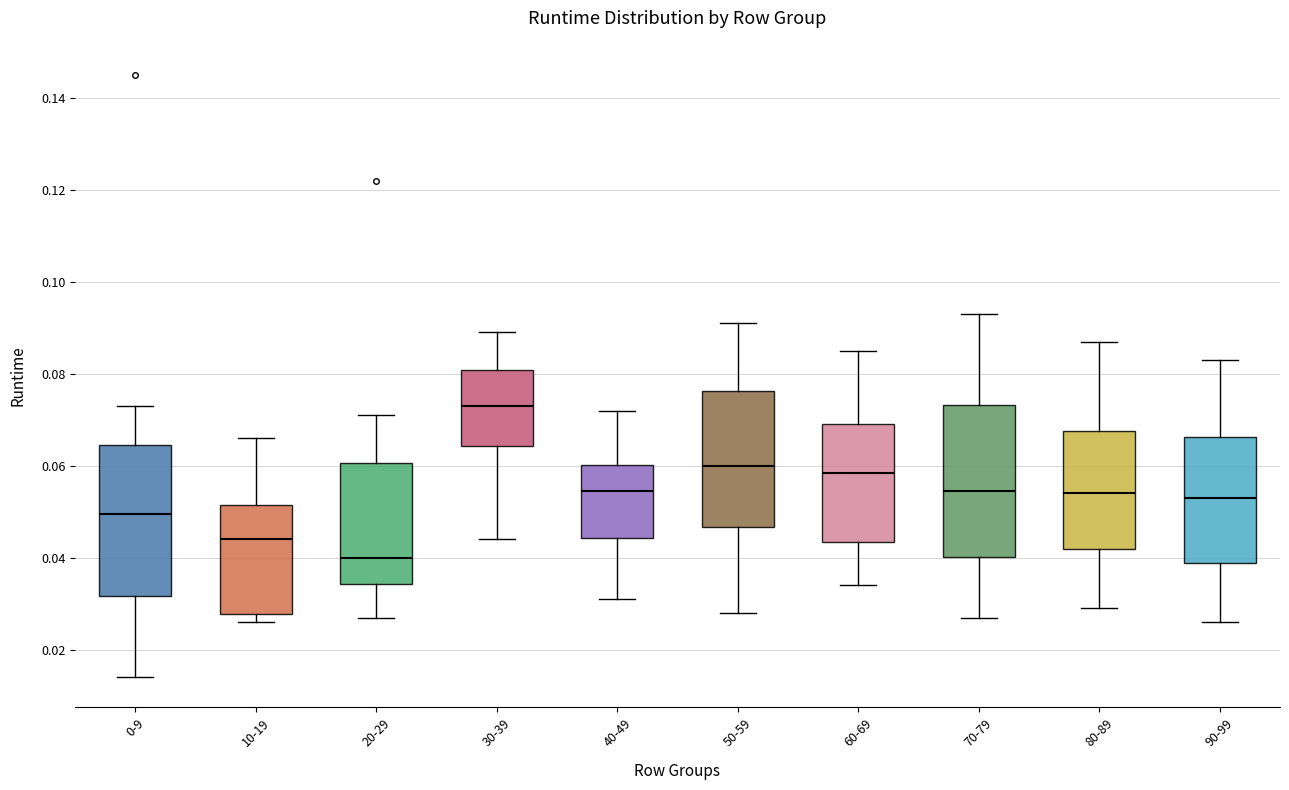

Reading left to right, transcribe this box plot: for each box, give where its median line is, the range the box spans, and where its two whiskers end, as read against the y-axis. The values are not printed on the chart, so give them approximately, as read against the axis.

0-9: median 0.050, box 0.032 to 0.064, whiskers 0.014 to 0.074
10-19: median 0.044, box 0.028 to 0.052, whiskers 0.026 to 0.066
20-29: median 0.040, box 0.034 to 0.060, whiskers 0.028 to 0.072
30-39: median 0.074, box 0.064 to 0.080, whiskers 0.044 to 0.090
40-49: median 0.054, box 0.044 to 0.060, whiskers 0.032 to 0.072
50-59: median 0.060, box 0.046 to 0.076, whiskers 0.028 to 0.092
60-69: median 0.058, box 0.044 to 0.070, whiskers 0.034 to 0.086
70-79: median 0.054, box 0.040 to 0.074, whiskers 0.028 to 0.094
80-89: median 0.054, box 0.042 to 0.068, whiskers 0.030 to 0.088
90-99: median 0.054, box 0.038 to 0.066, whiskers 0.026 to 0.084